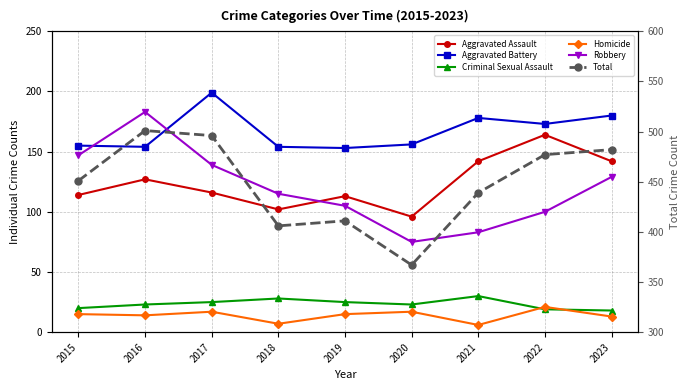

Is the value of Homicide at 2018 greater than the value of Criminal Sexual Assault at 2018?

No